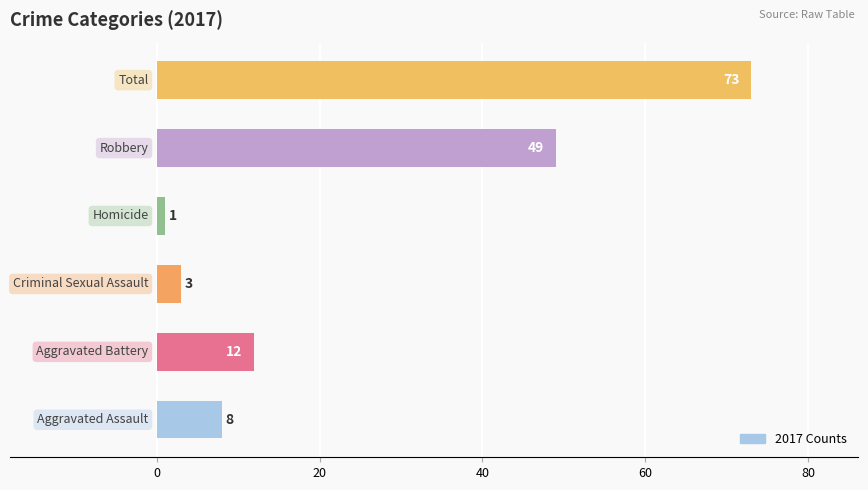

What is the maximum value shown in the chart?

73